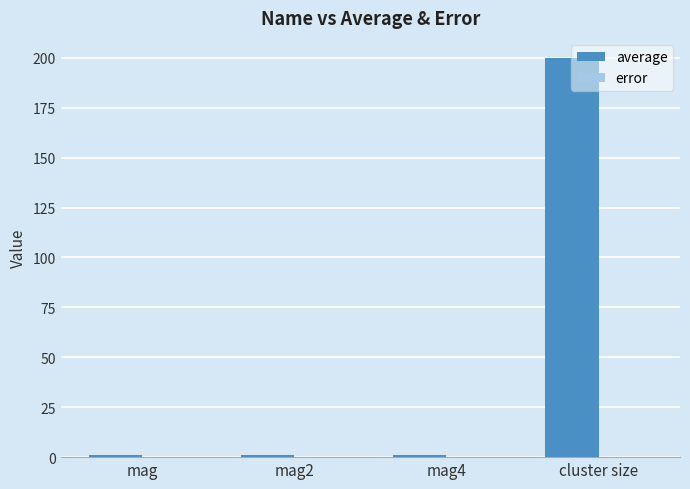

What is the greatest value displayed?

199.9